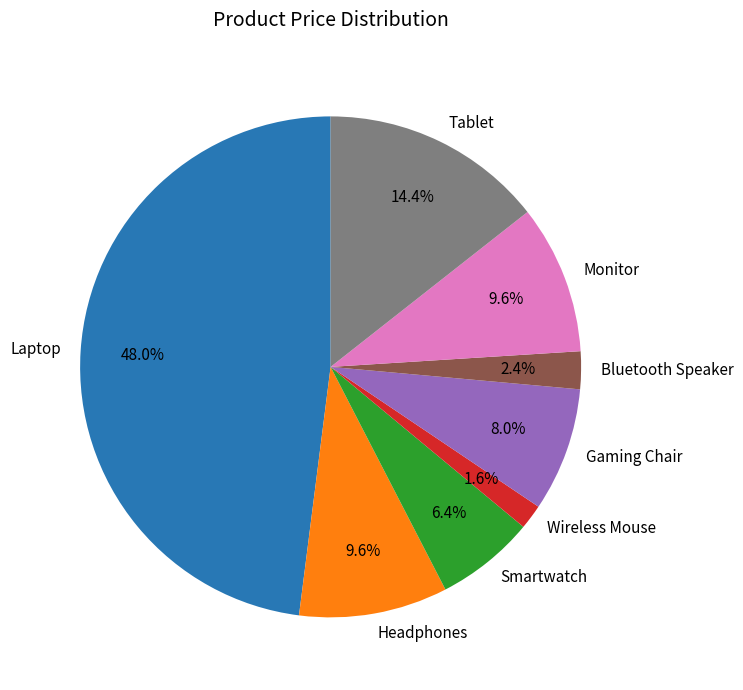

Is Gaming Chair the majority of the pie?

No